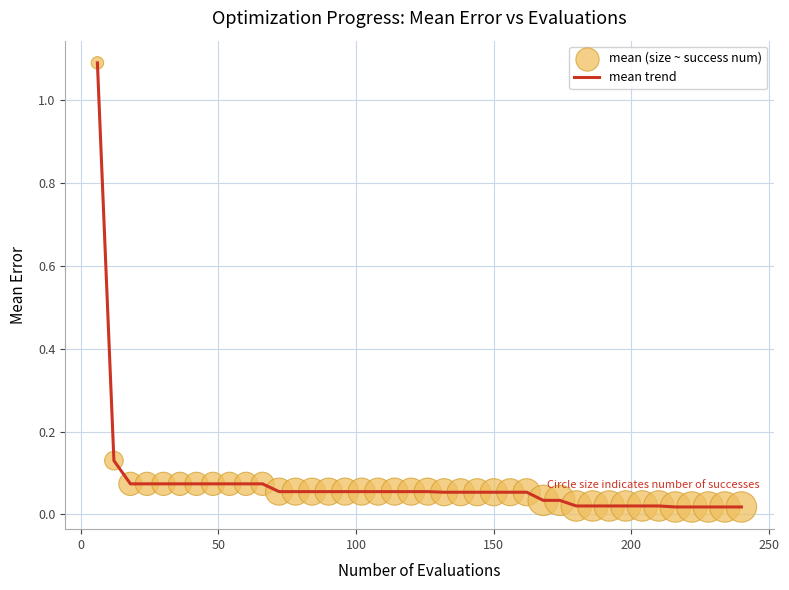

What is the greatest value displayed?

1.1